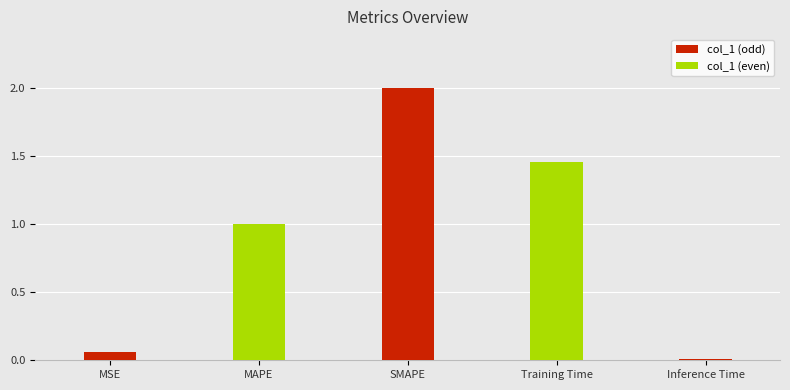

What is the difference between the values at MAPE and MSE?

0.9